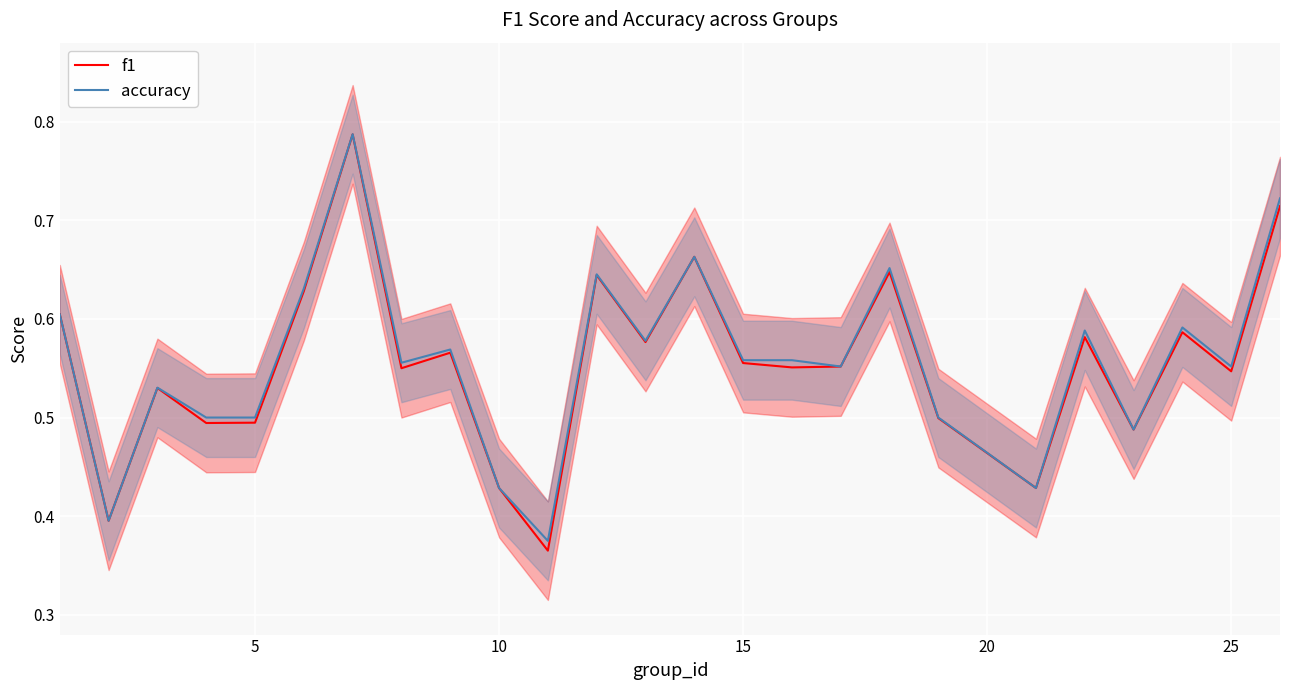

True or false: f1 has more than 0 interior local peaks.

True